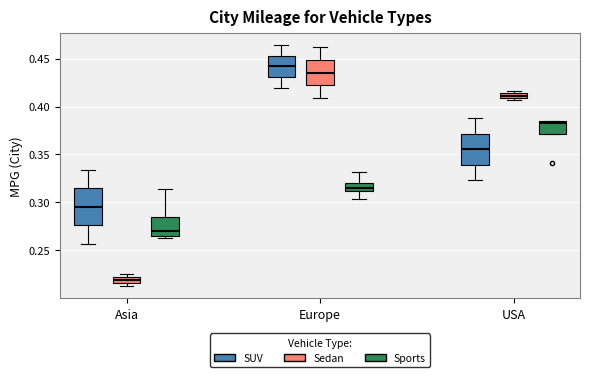

Which box has the highest median line?

Europe (SUV)